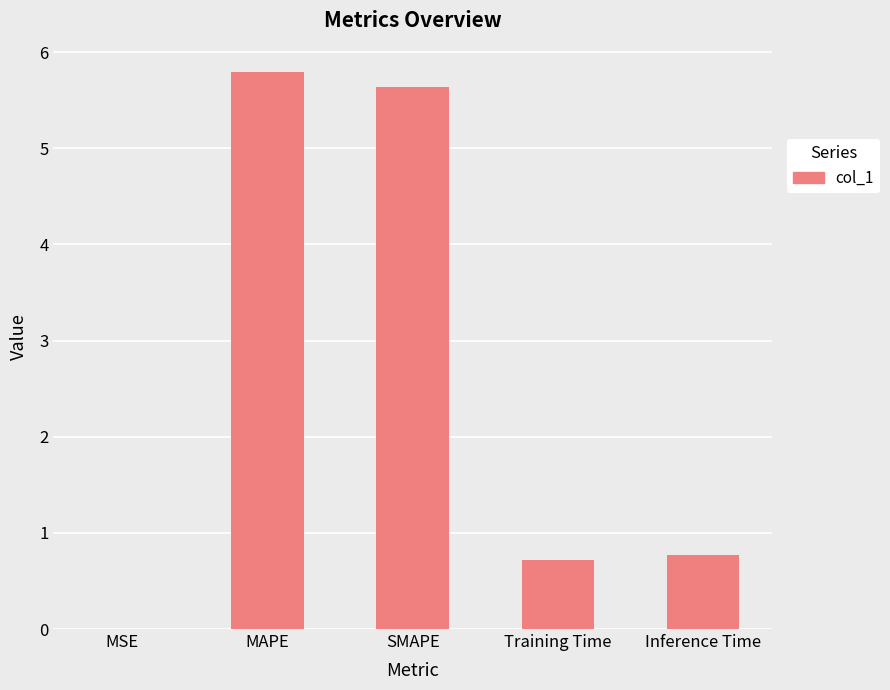

What is the difference between the values at MSE and SMAPE?

5.6